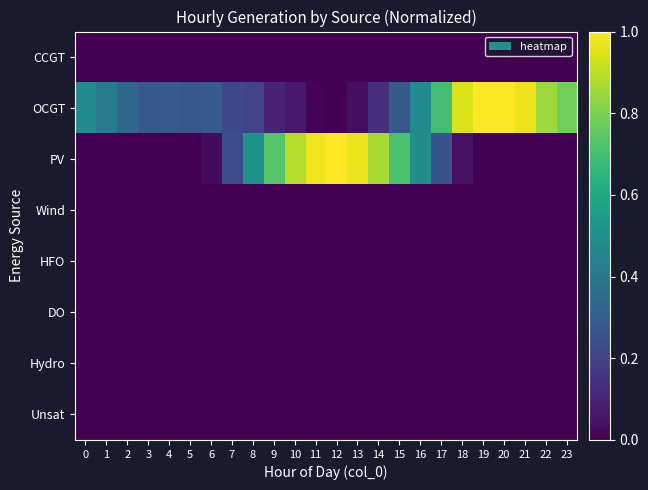

Reading right to left, list all the values displayed in this chart.

CCGT: 23=0.0	22=0.0	21=0.0	20=0.0	19=0.0	18=0.0	17=0.0	16=0.0	15=0.0	14=0.0	13=0.0	12=0.0	11=0.0	10=0.0	9=0.0	8=0.0	7=0.0	6=0.0	5=0.0	4=0.0	3=0.0	2=0.0	1=0.0	0=0.0
OCGT: 23=0.8	22=0.8	21=1.0	20=1.0	19=1.0	18=0.9	17=0.7	16=0.5	15=0.3	14=0.1	13=0.0	12=0.0	11=0.0	10=0.1	9=0.1	8=0.2	7=0.2	6=0.3	5=0.3	4=0.3	3=0.3	2=0.3	1=0.4	0=0.5
PV: 23=0.0	22=0.0	21=0.0	20=0.0	19=0.0	18=0.0	17=0.3	16=0.5	15=0.7	14=0.9	13=1.0	12=1.0	11=1.0	10=0.9	9=0.7	8=0.5	7=0.2	6=0.0	5=0.0	4=0.0	3=0.0	2=0.0	1=0.0	0=0.0
Wind: 23=0.0	22=0.0	21=0.0	20=0.0	19=0.0	18=0.0	17=0.0	16=0.0	15=0.0	14=0.0	13=0.0	12=0.0	11=0.0	10=0.0	9=0.0	8=0.0	7=0.0	6=0.0	5=0.0	4=0.0	3=0.0	2=0.0	1=0.0	0=0.0
HFO: 23=0.0	22=0.0	21=0.0	20=0.0	19=0.0	18=0.0	17=0.0	16=0.0	15=0.0	14=0.0	13=0.0	12=0.0	11=0.0	10=0.0	9=0.0	8=0.0	7=0.0	6=0.0	5=0.0	4=0.0	3=0.0	2=0.0	1=0.0	0=0.0
DO: 23=0.0	22=0.0	21=0.0	20=0.0	19=0.0	18=0.0	17=0.0	16=0.0	15=0.0	14=0.0	13=0.0	12=0.0	11=0.0	10=0.0	9=0.0	8=0.0	7=0.0	6=0.0	5=0.0	4=0.0	3=0.0	2=0.0	1=0.0	0=0.0
Hydro: 23=0.0	22=0.0	21=0.0	20=0.0	19=0.0	18=0.0	17=0.0	16=0.0	15=0.0	14=0.0	13=0.0	12=0.0	11=0.0	10=0.0	9=0.0	8=0.0	7=0.0	6=0.0	5=0.0	4=0.0	3=0.0	2=0.0	1=0.0	0=0.0
Unsat: 23=0.0	22=0.0	21=0.0	20=0.0	19=0.0	18=0.0	17=0.0	16=0.0	15=0.0	14=0.0	13=0.0	12=0.0	11=0.0	10=0.0	9=0.0	8=0.0	7=0.0	6=0.0	5=0.0	4=0.0	3=0.0	2=0.0	1=0.0	0=0.0